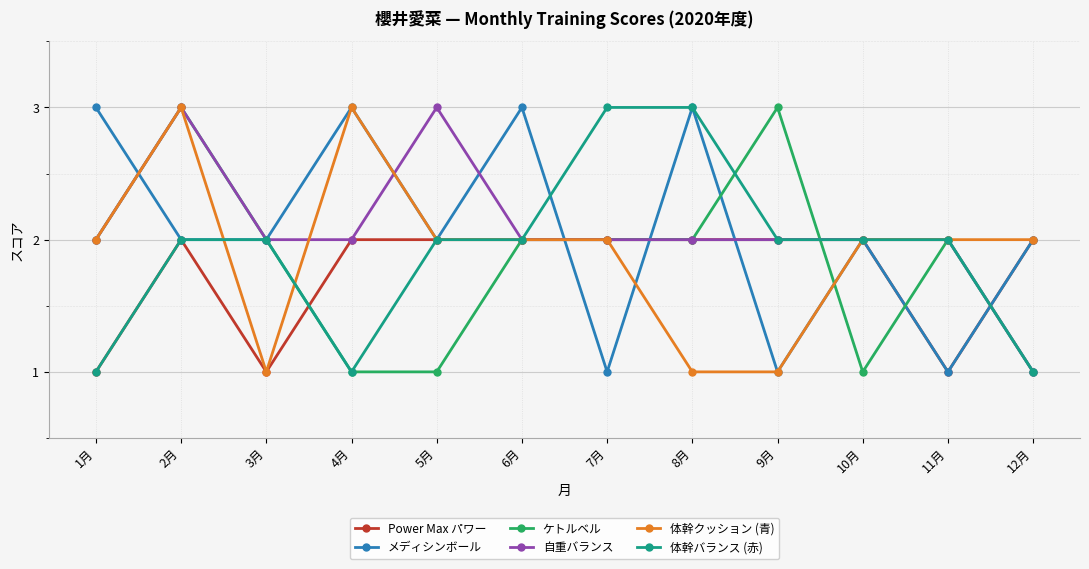

How many distinct data groups are displayed?

6